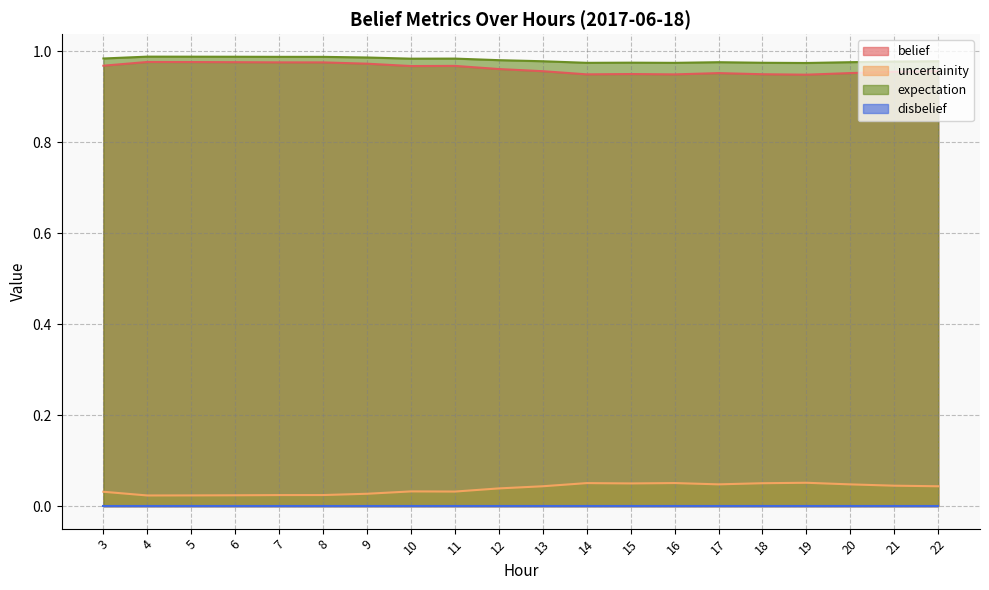

True or false: uncertainity has a value of 0.0 at 8.

True